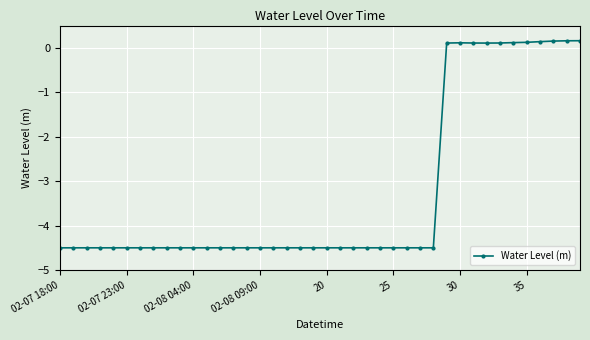

What is the value of the 27th point from the left?

-4.5